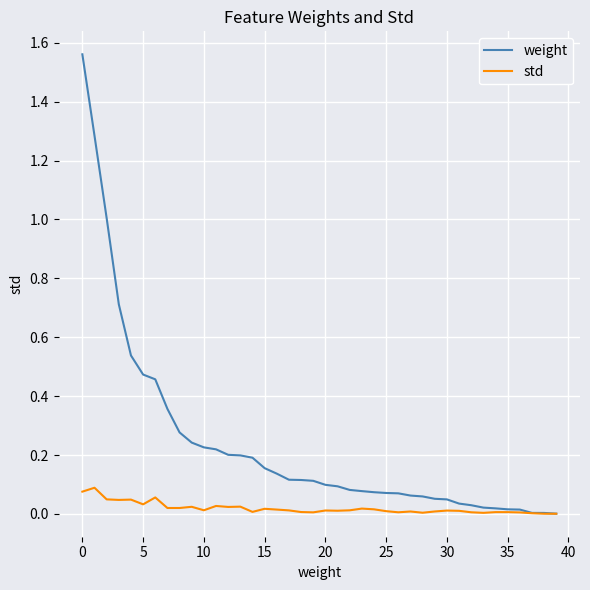

Rank the series by their maximum value, from highest to lowest.

weight, std